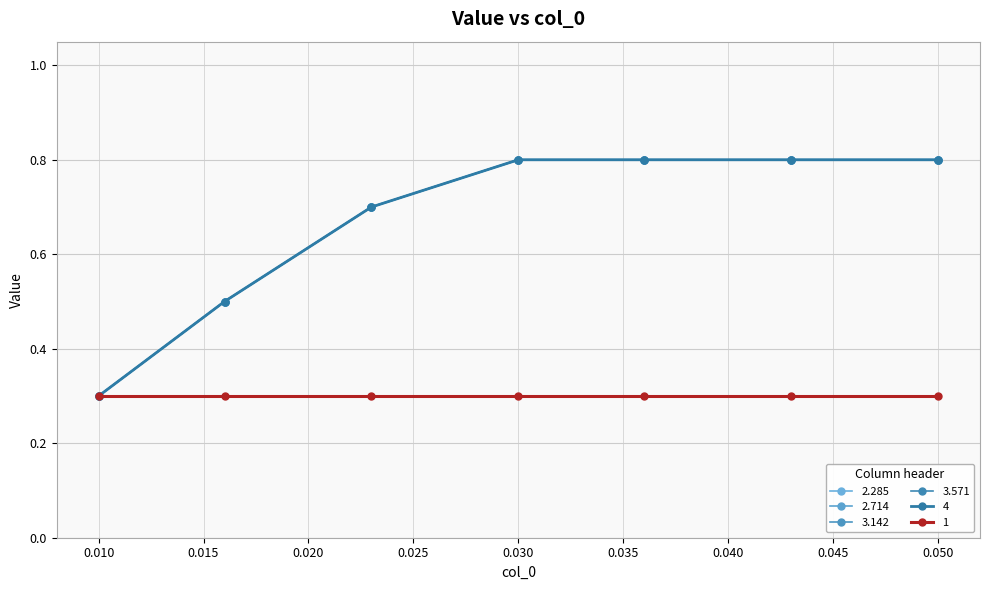

Does the chart have visible grid lines?

Yes